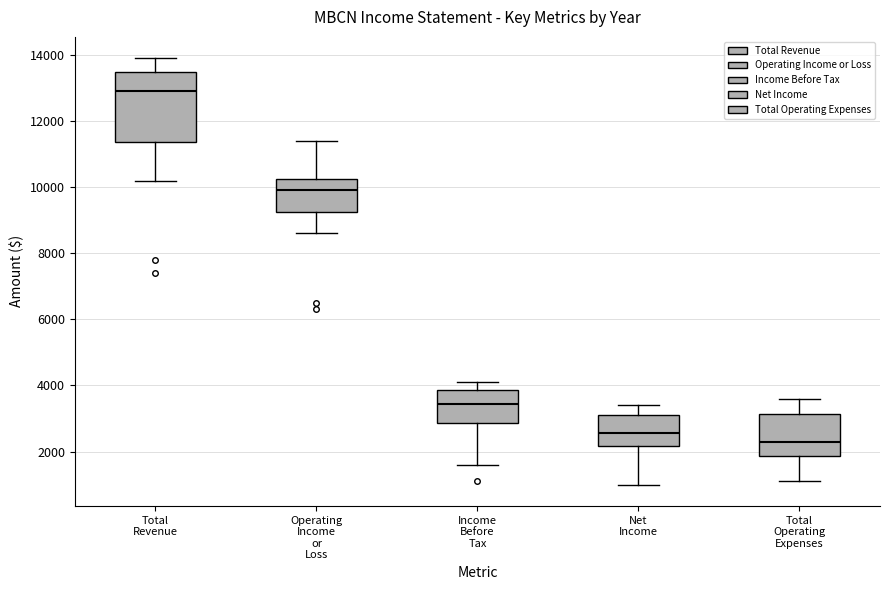

Reading left to right, read every box against the y-axis: the position of its median line, the range the box covers, and the ends of its whiskers. The values are not printed on the chart, so give them approximately, as read against the axis.

Total Revenue: median 13000, box 11400 to 13400, whiskers 10200 to 14000
Operating Income or Loss: median 10000, box 9200 to 10200, whiskers 8600 to 11400
Income Before Tax: median 3400, box 2800 to 3800, whiskers 1600 to 4200
Net Income: median 2600, box 2200 to 3200, whiskers 1000 to 3400
Total Operating Expenses: median 2400, box 1800 to 3200, whiskers 1200 to 3600